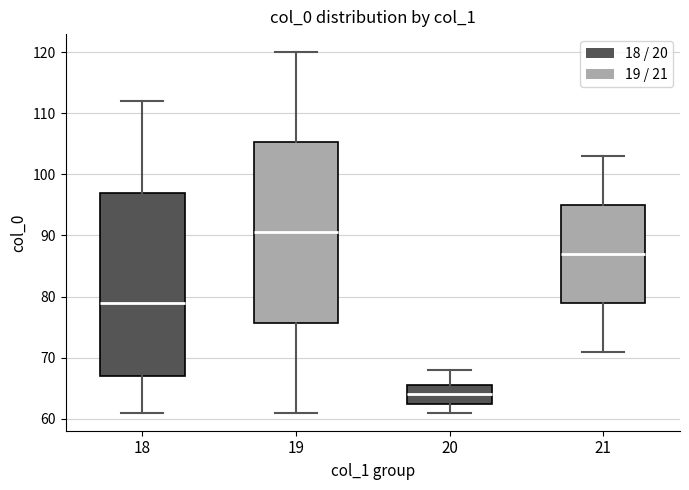

Reading left to right, read every box against the y-axis: the position of its median line, the range the box covers, and the ends of its whiskers. The values are not printed on the chart, so give them approximately, as read against the axis.

18: median 79, box 67 to 97, whiskers 61 to 112
19: median 91, box 76 to 105, whiskers 61 to 120
20: median 64, box 63 to 66, whiskers 61 to 68
21: median 87, box 79 to 95, whiskers 71 to 103